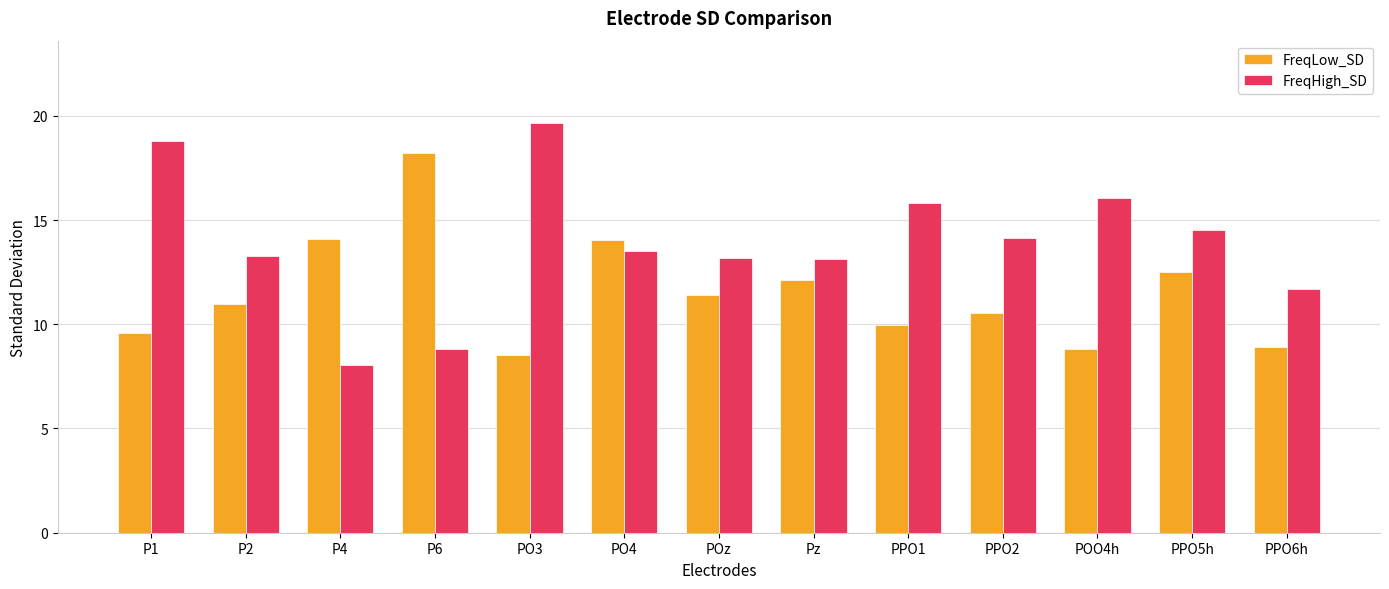

At PPO5h, list the series in order from largest to smallest.

FreqHigh_SD, FreqLow_SD